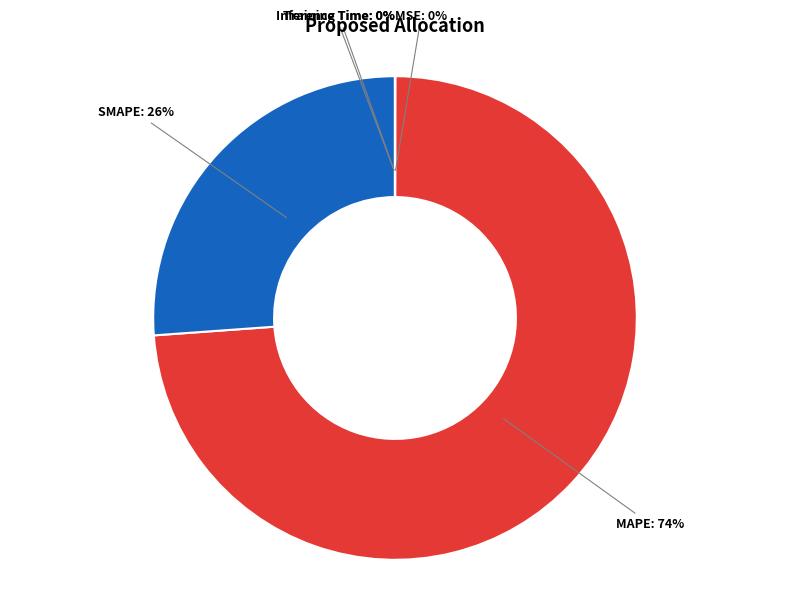

To the nearest percent, what is the difference between the largest and smallest slice percentages?

74%